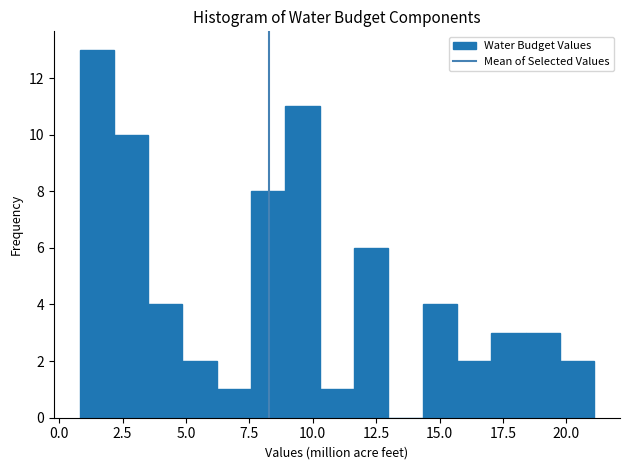

Read against the x-axis, roughly where is the centre of the tallest bar?

1.5